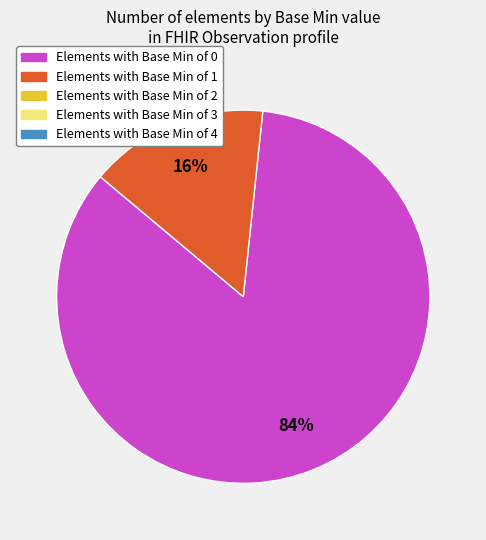

To the nearest percent, what is the average slice percentage?

50%